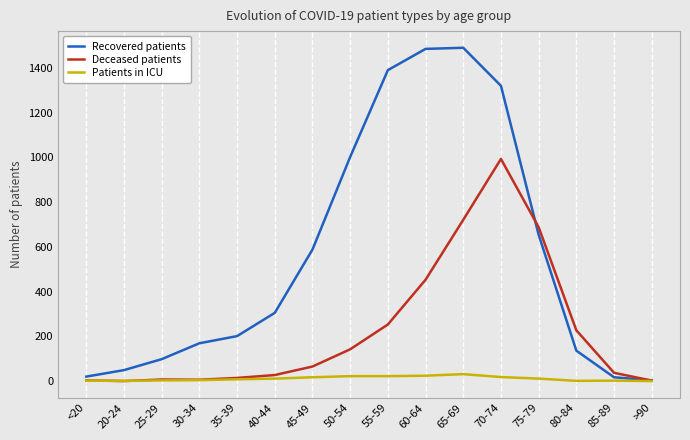

The Recovered patients series shows 305 at 40-44. True or false?

True